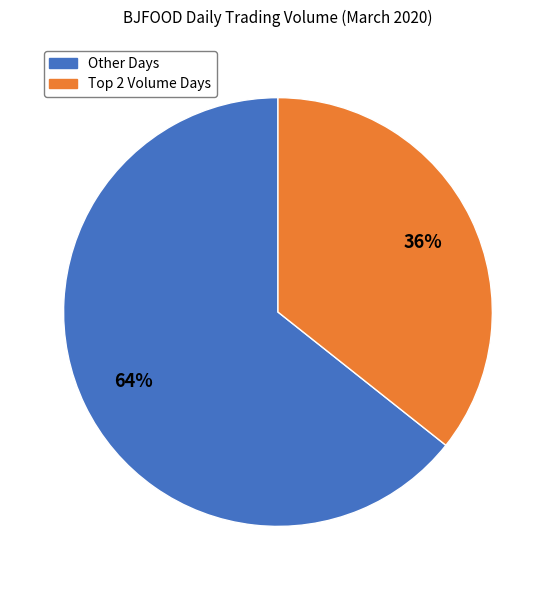

To the nearest percent, what is the average slice percentage?

50%